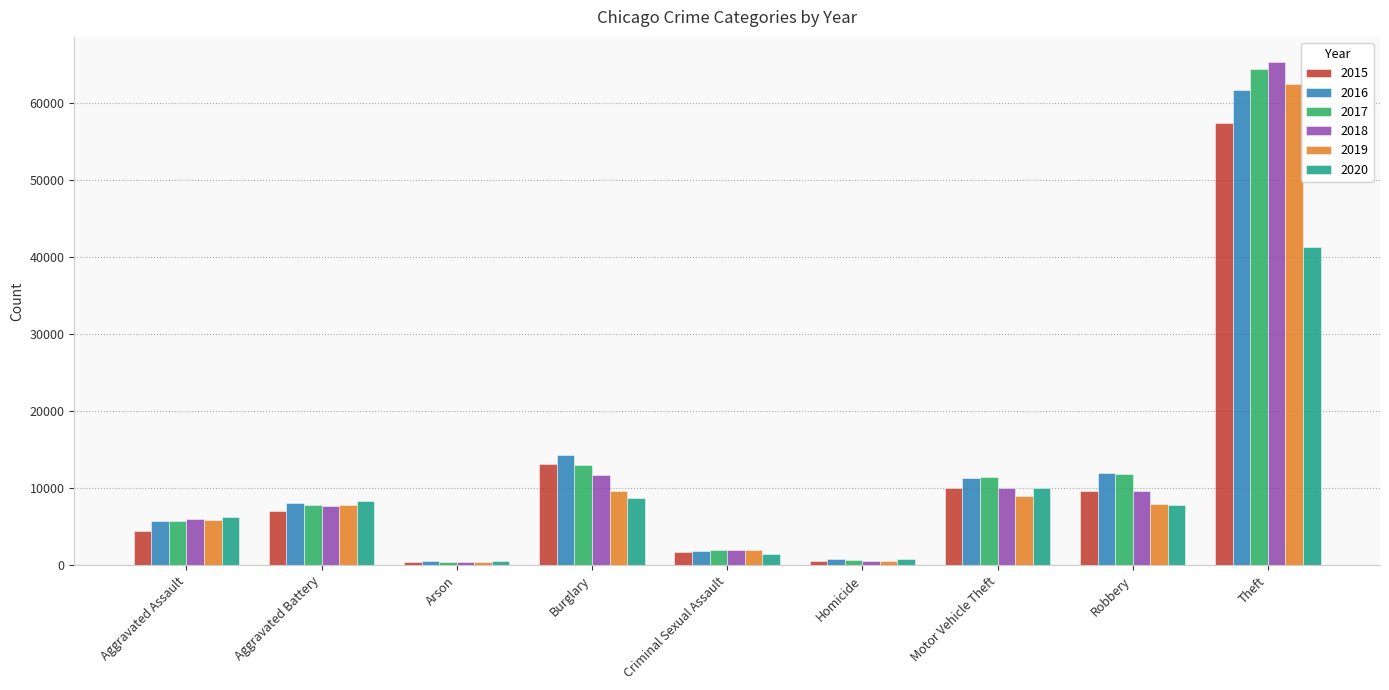

What is the spread (max minus min) of values at Aggravated Battery?

1300